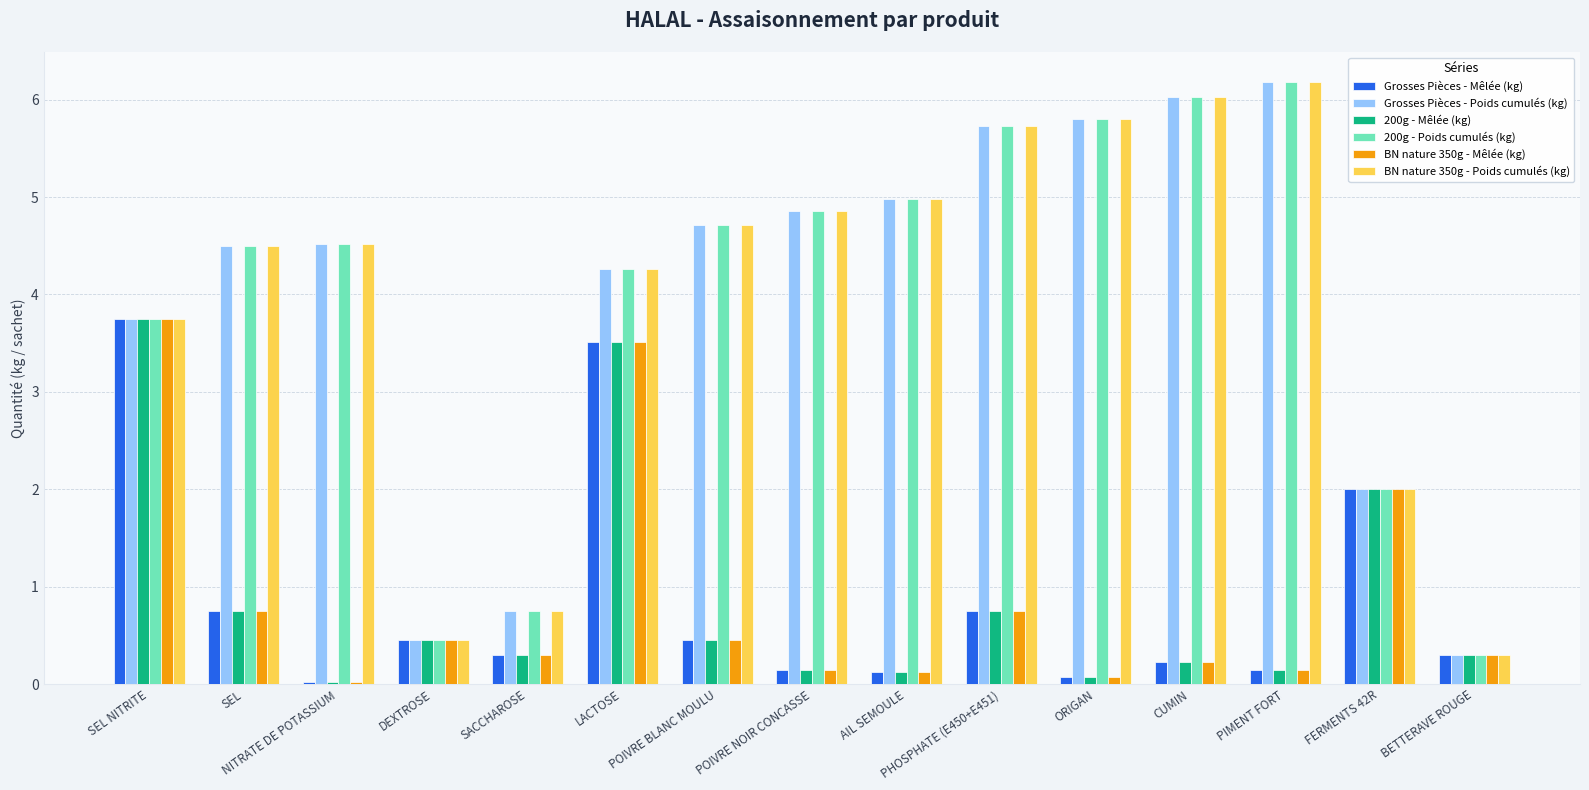

What is the maximum value shown in the chart?

6.2